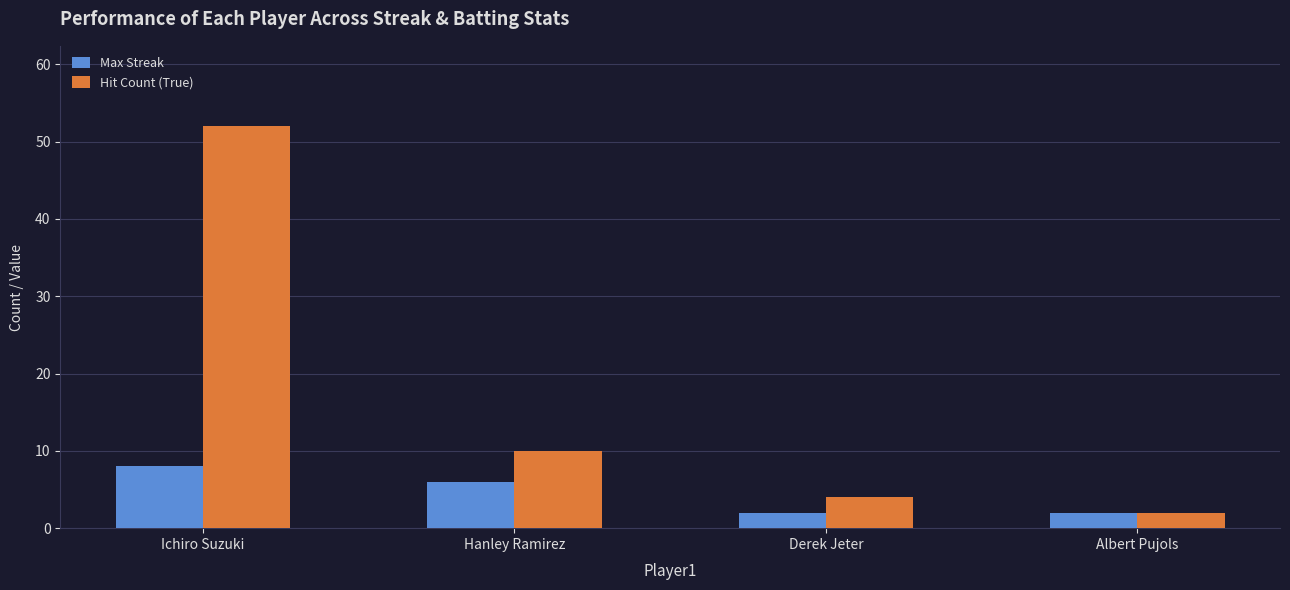

Which series has the widest spread of values?

Hit Count (True)